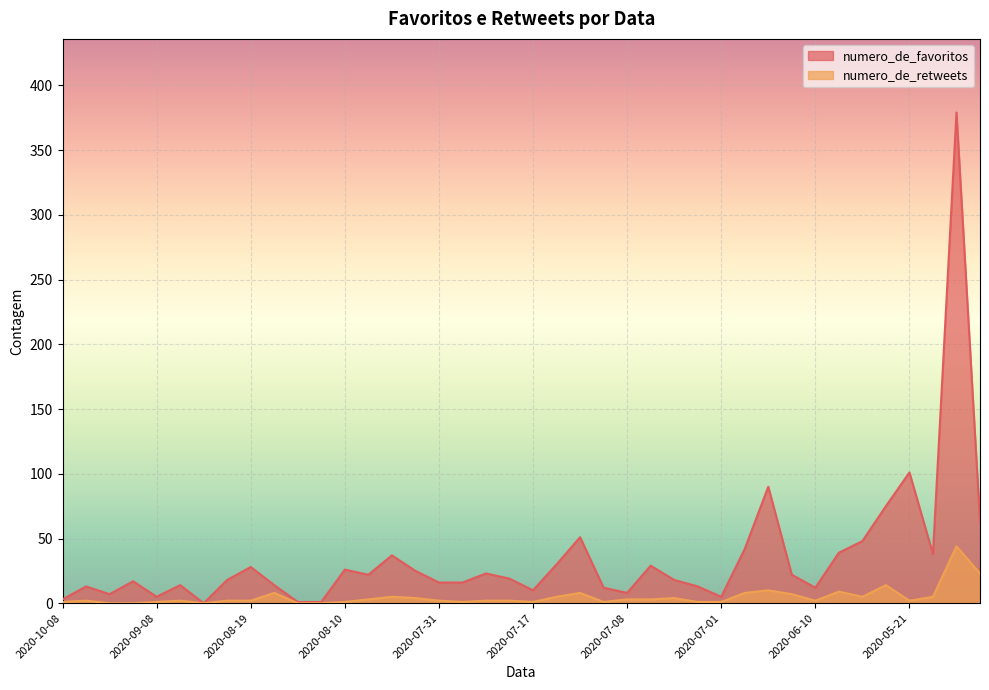

What is the label of the 29th point from the right?

2020-08-12